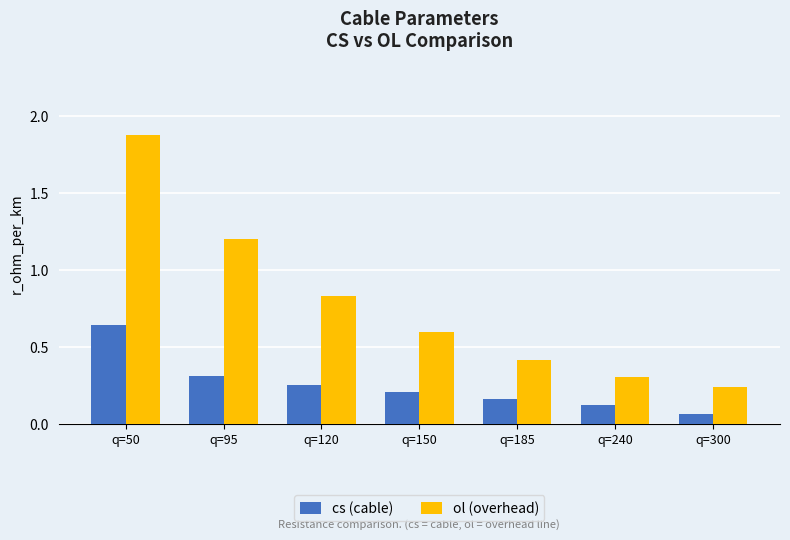

What is the sum of all cs (cable) values?

1.8